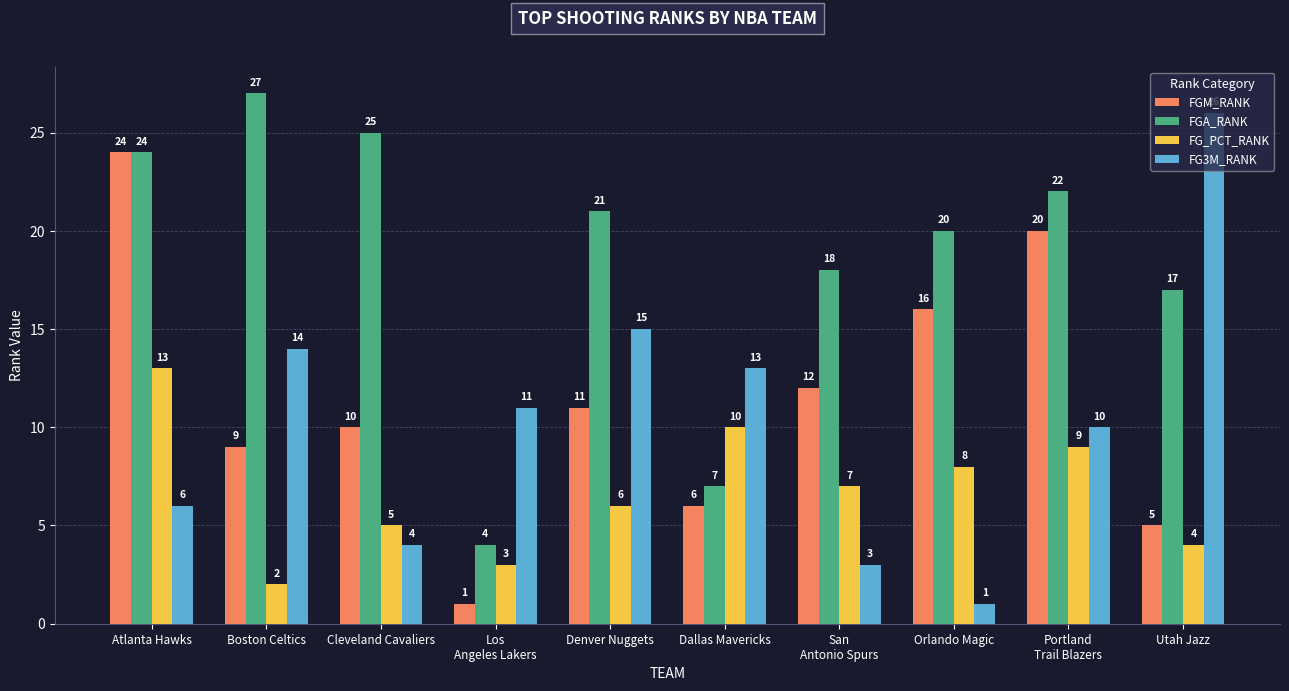

What is the highest value of the FG3M_RANK series?

26